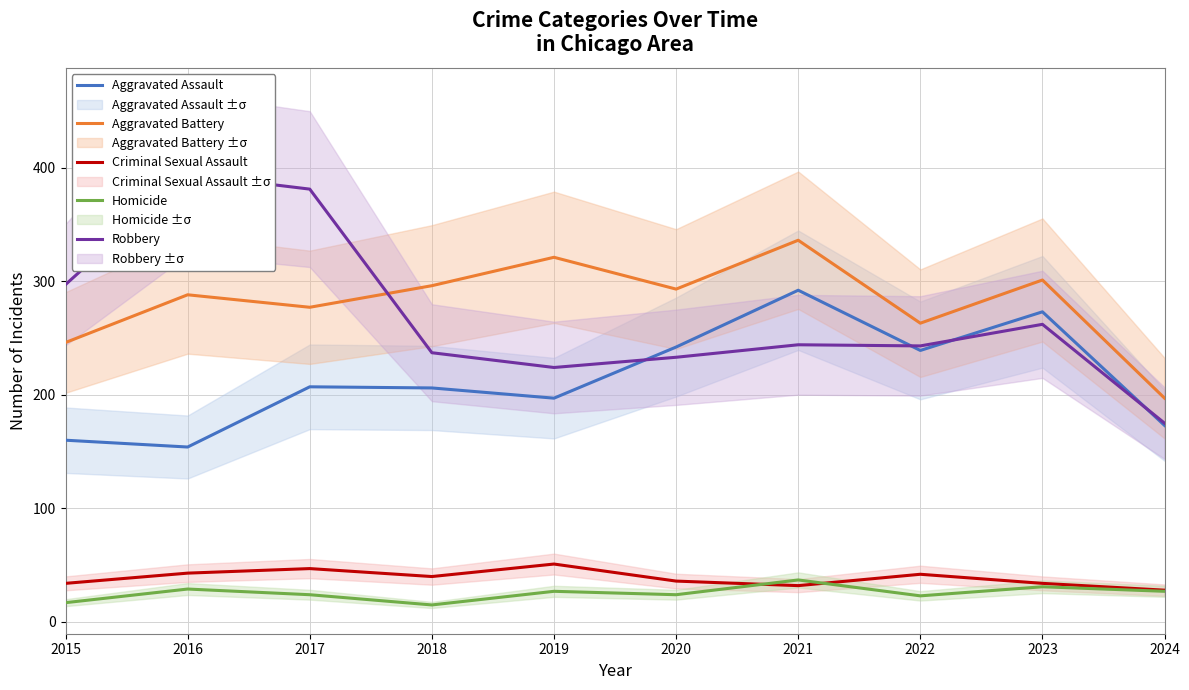

What is the minimum value for Aggravated Assault?

154